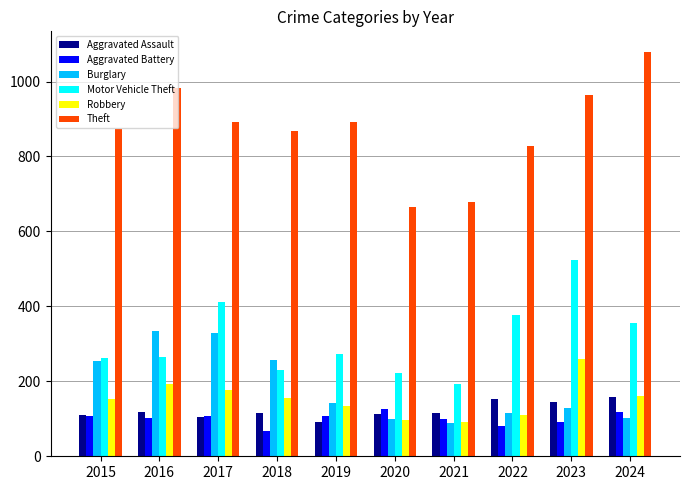

What is the sum of all Aggravated Assault values?

1226